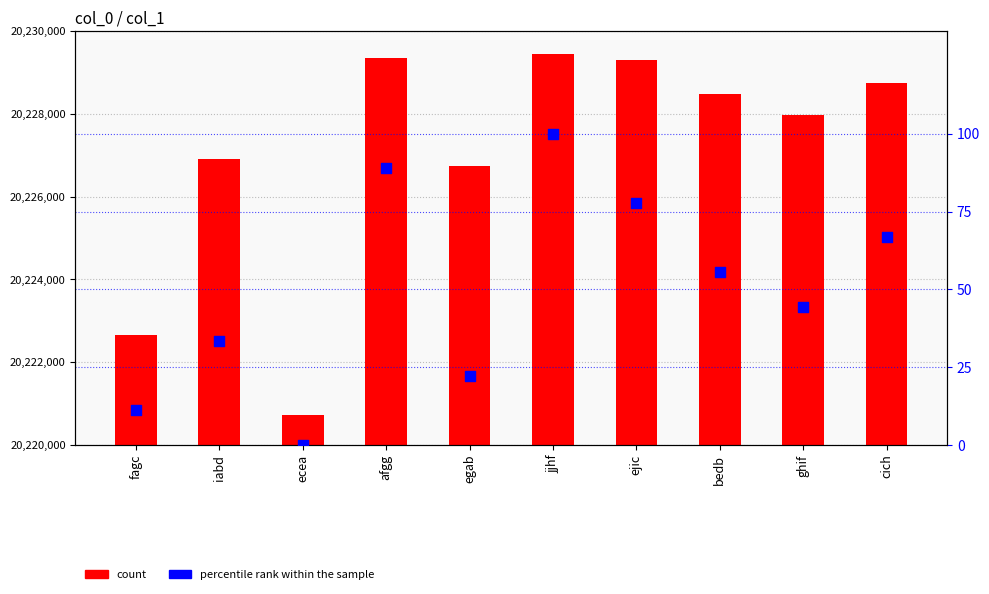

What are all the series names shown in the legend?

count, percentile rank within the sample